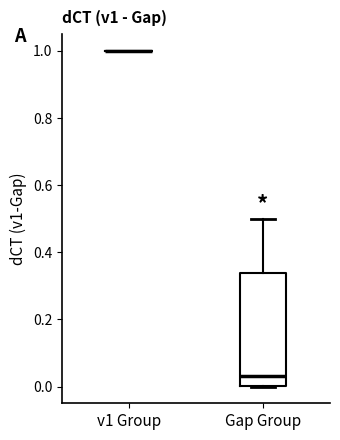

Reading left to right, read every box against the y-axis: the position of its median line, the range the box covers, and the ends of its whiskers. The values are not printed on the chart, so give them approximately, as read against the axis.

v1 Group: box collapsed to a line at 1.00, whiskers 1.00 to 1.00
Gap Group: median 0.04, box 0.00 to 0.34, whiskers 0.00 to 0.50